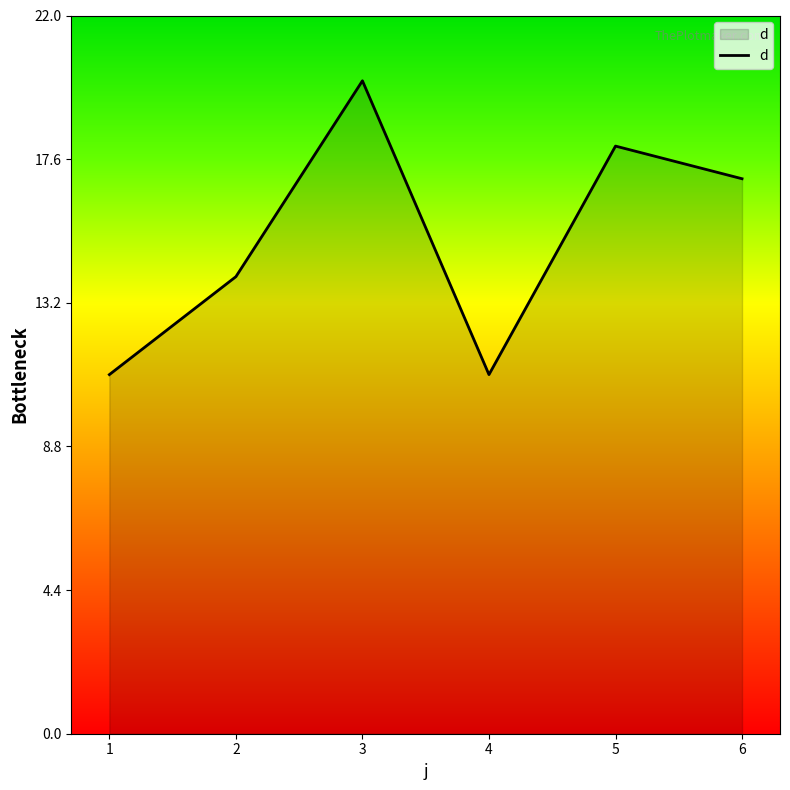

Reading right to left, transcribe all the data shown in this chart.

6=17	5=18	4=11	3=20	2=14	1=11